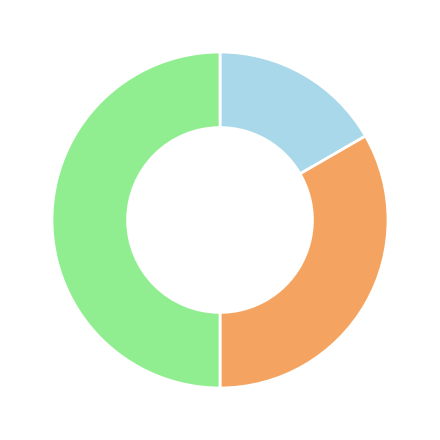

What is the largest slice in the pie chart?

Robbery